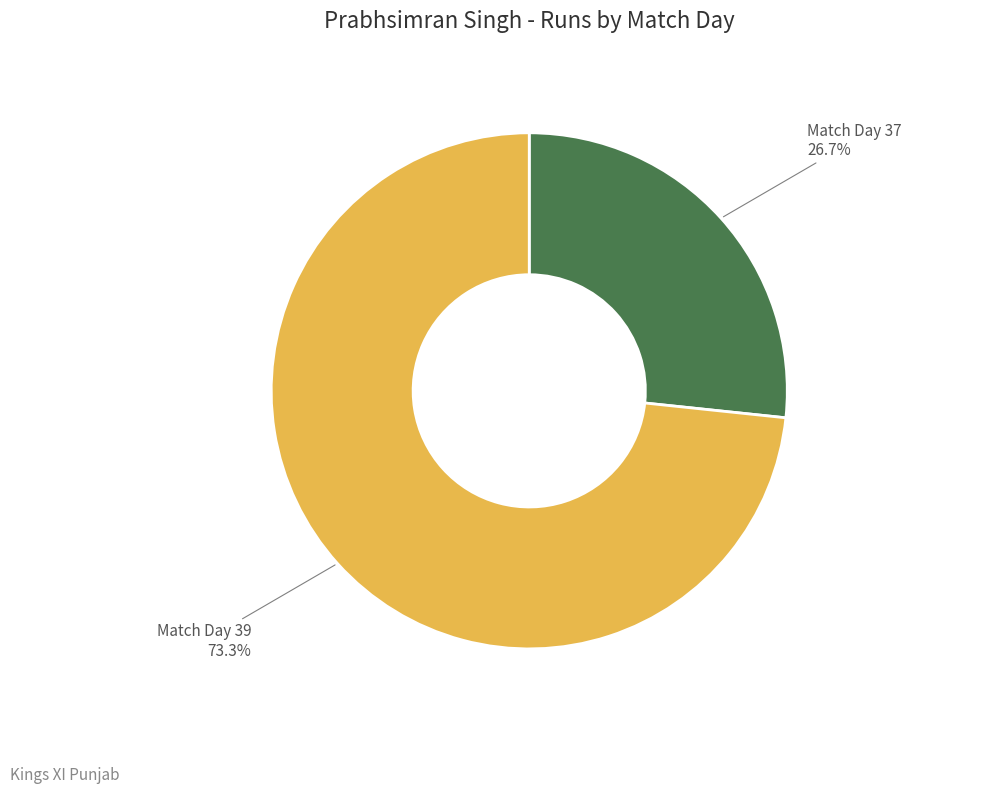

How many slices are in this pie chart?

2